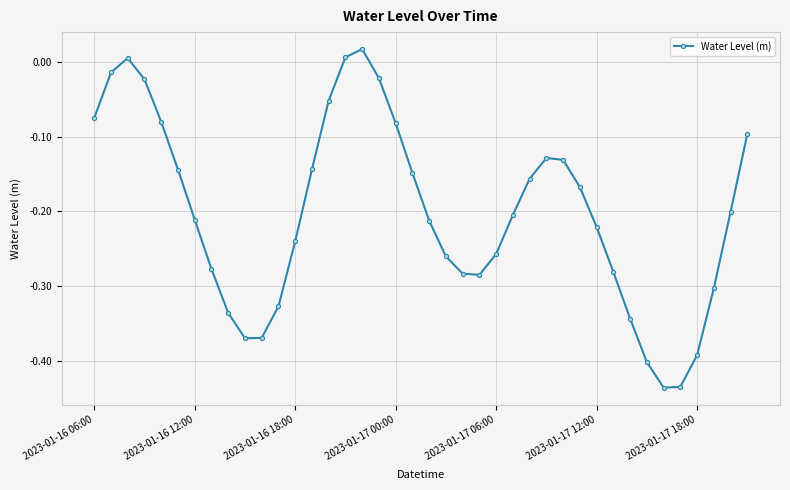

How many distinct data groups are displayed?

1